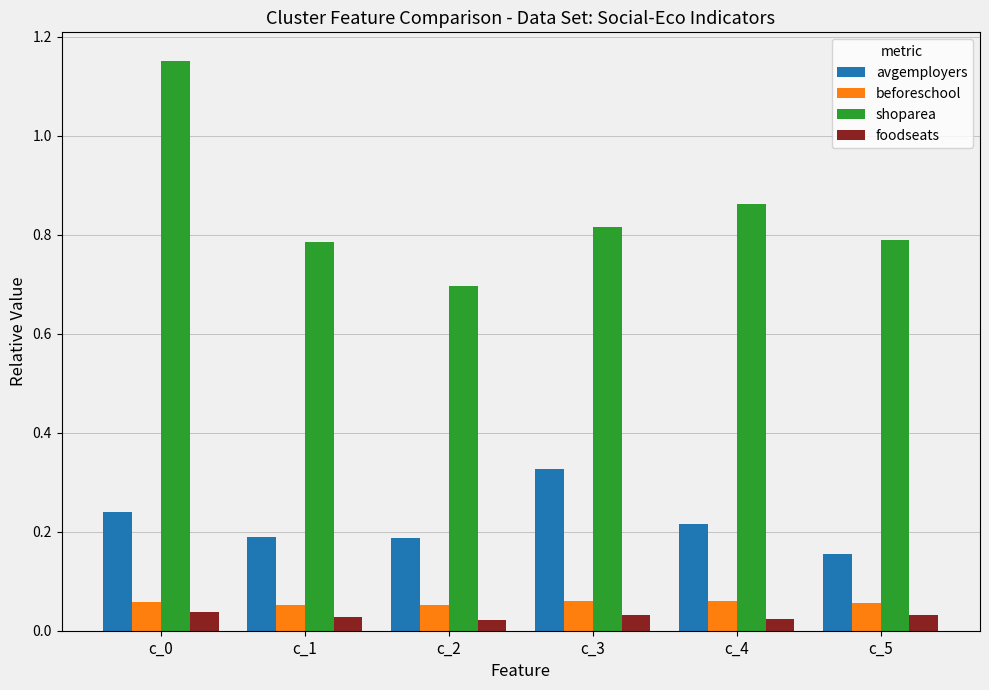

Rank the series by their maximum value, from highest to lowest.

shoparea, avgemployers, beforeschool, foodseats